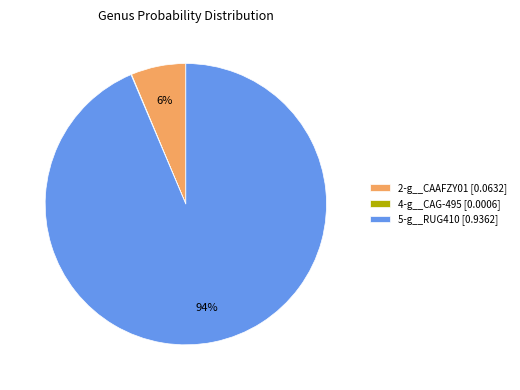

To the nearest percent, what is the combined percentage of 2-g__CAAFZY01 [0.0632] and 5-g__RUG410 [0.9362]?

100%